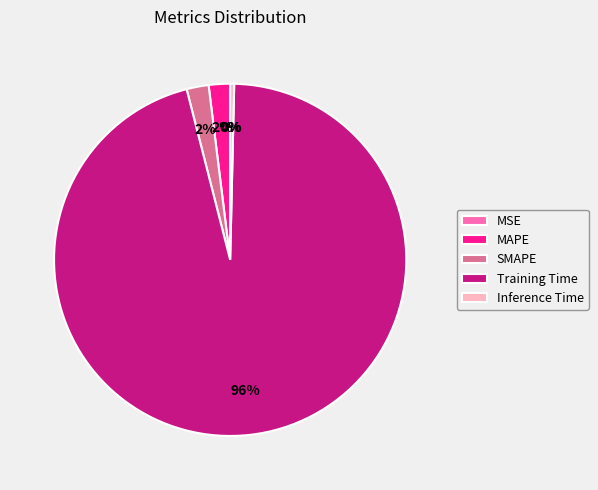

How many slices are in this pie chart?

5